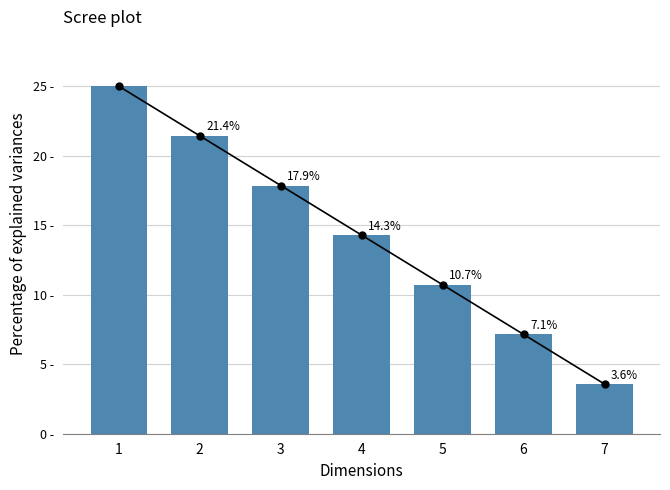

Count the number of data series in this chart.

1